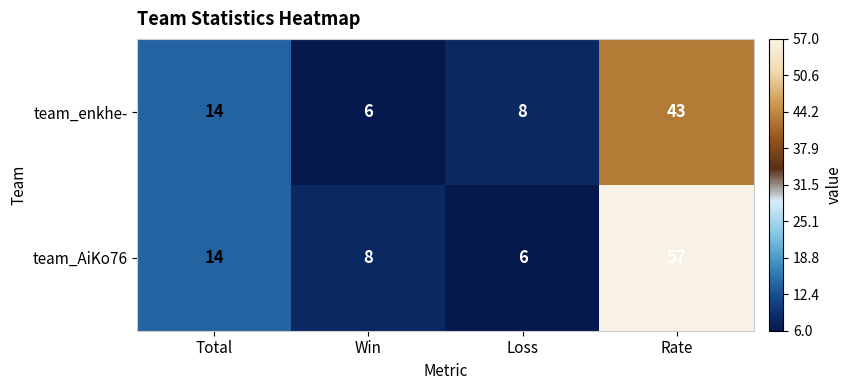

What is the average value of the team_enkhe- series?

18